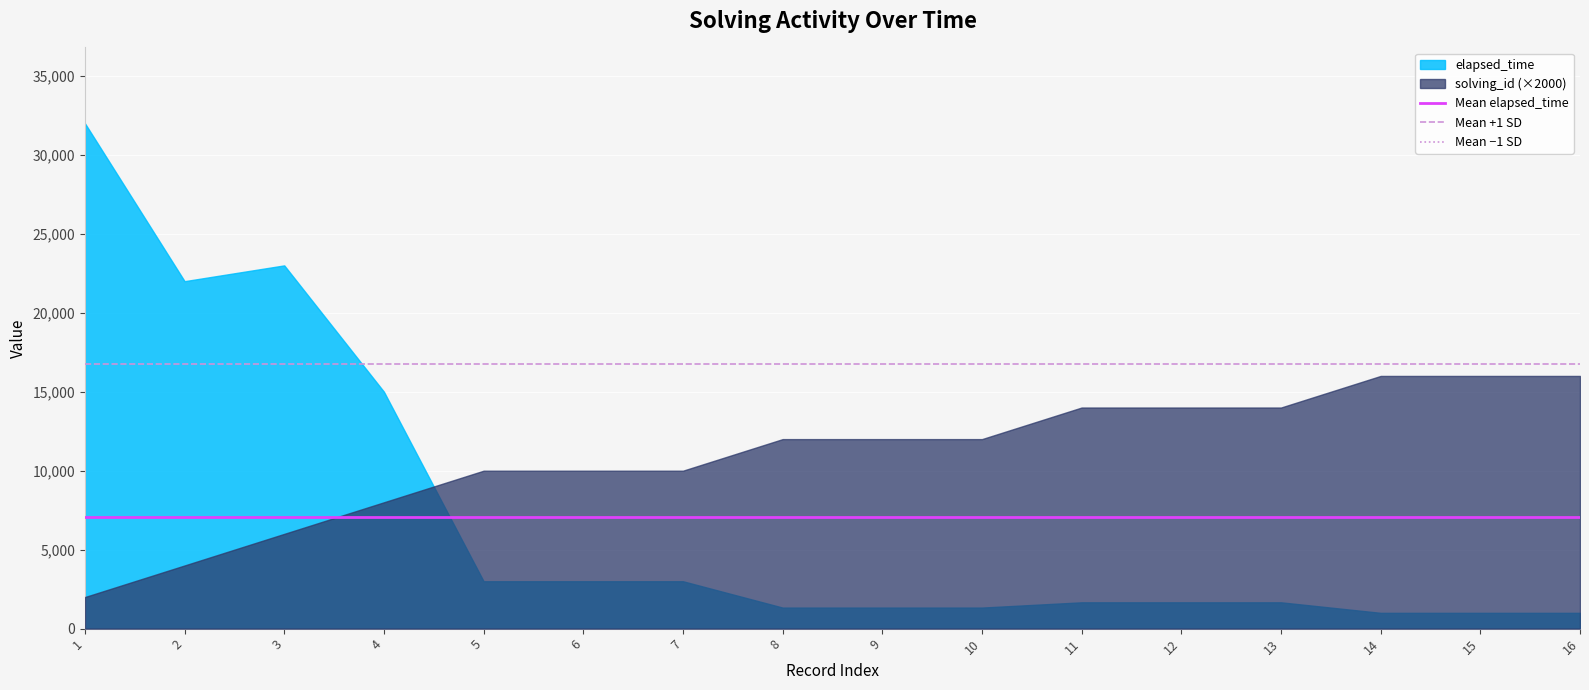

Which has a higher value, 13 or 4?

13